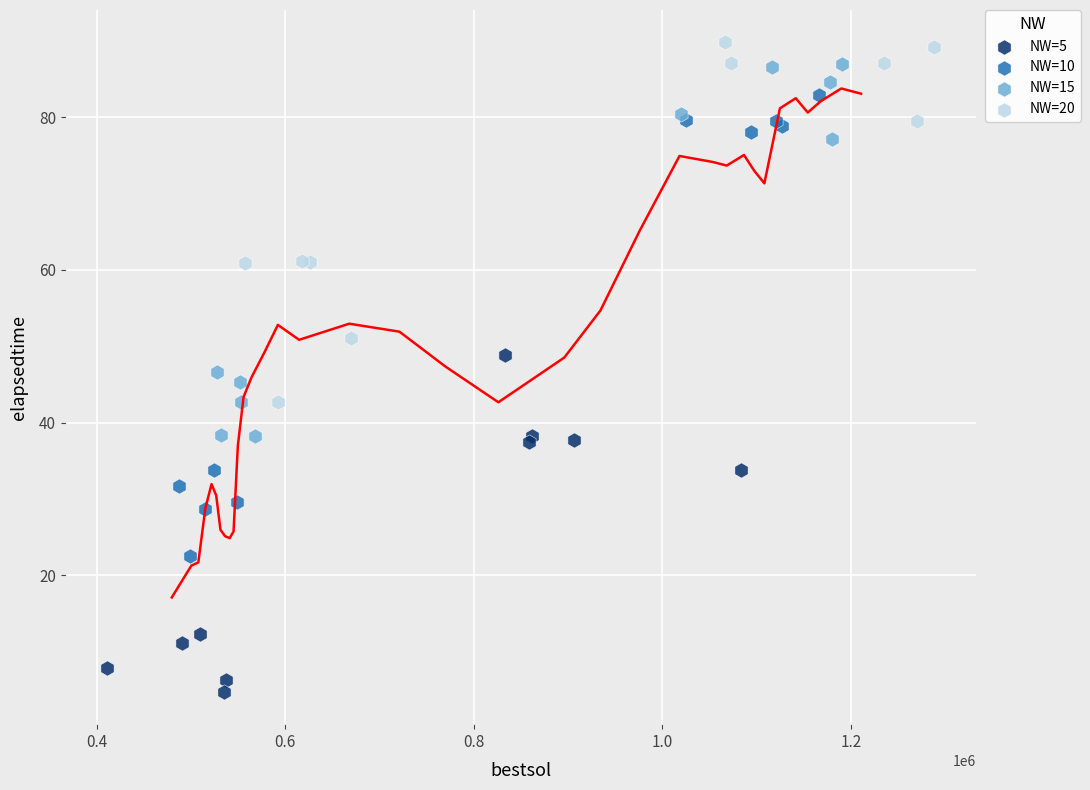

Which series reaches the minimum Y coordinate?

NW=5